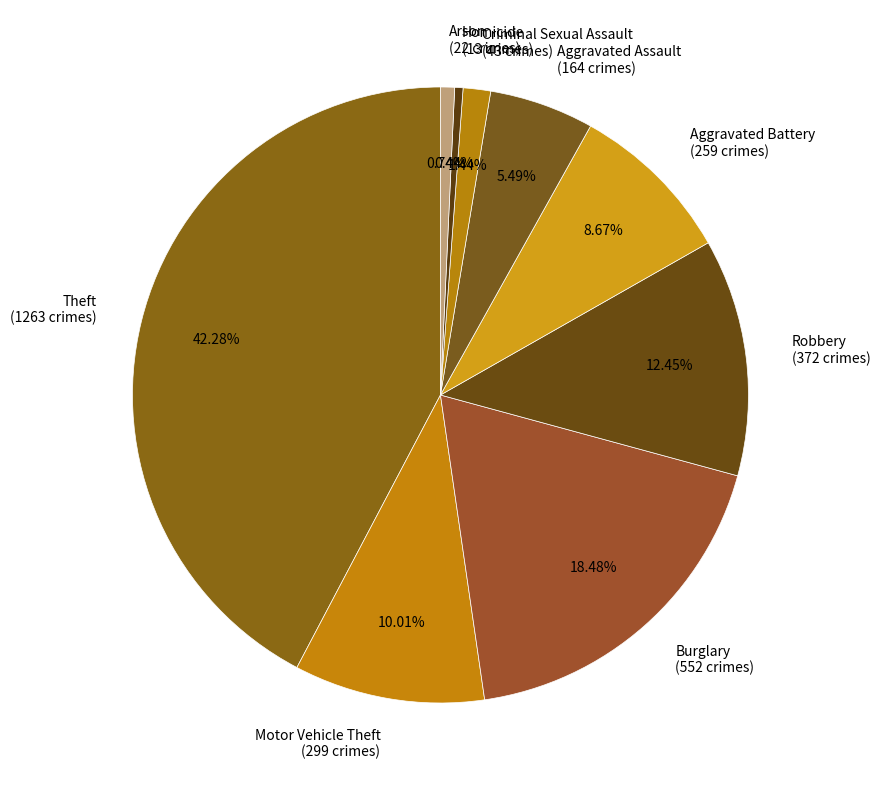

Is the sum of Burglary and Criminal Sexual Assault greater than half?

No